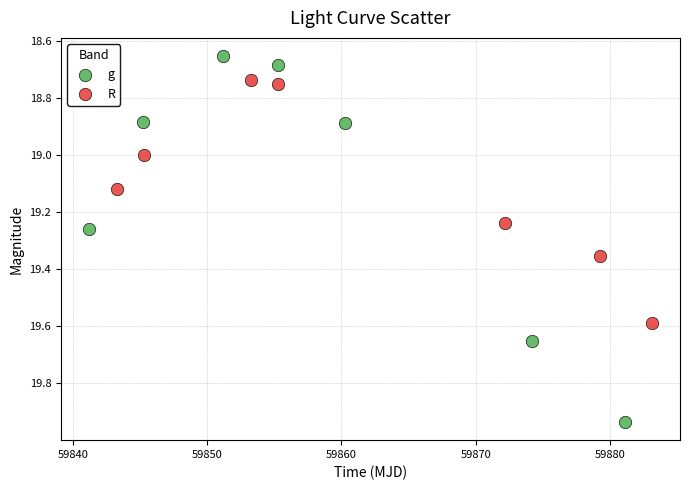

Which series contains the lowest Y value?

g